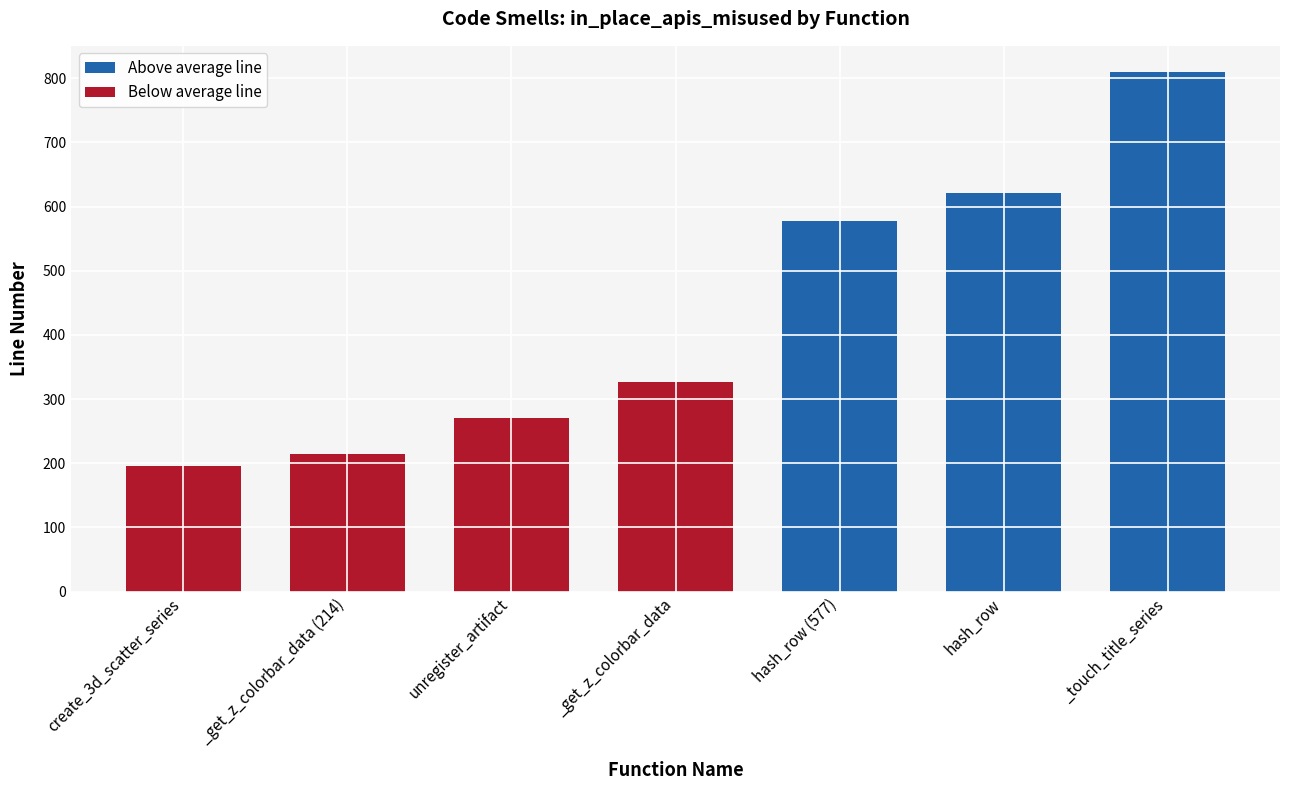

Reading left to right, transcribe all the data shown in this chart.

195	214	270	326	577	621	810